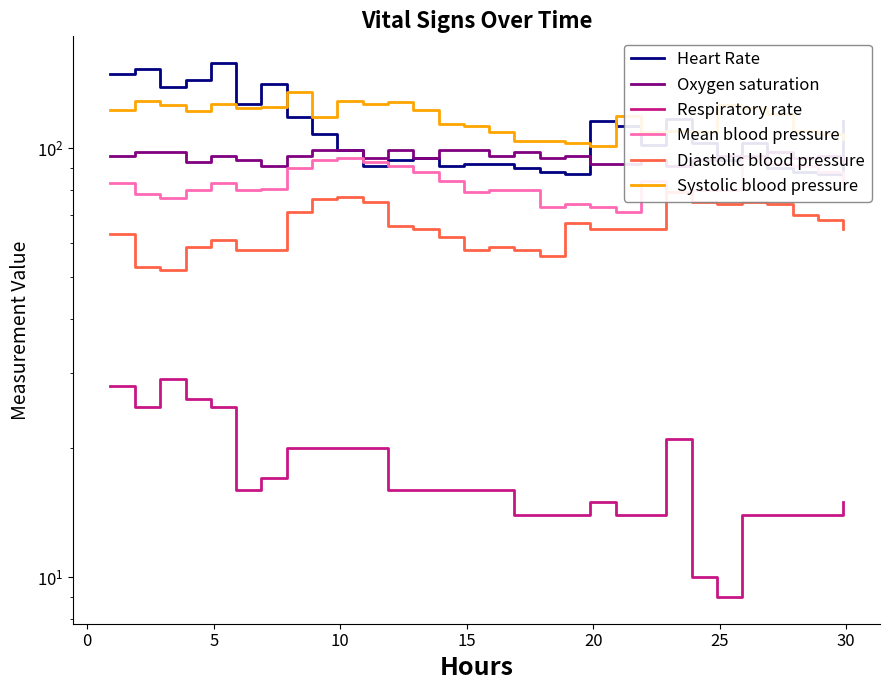

Reading left to right, what are all the values shown in this chart?

Heart Rate: 149.0	153.0	139.0	144.0	158.0	127.0	141.0	118.0	108.0	99.0	91.0	94.0	95.0	91.0	92.0	92.0	90.0	88.0	87.0	116.0	113.0	102.0	117.0	103.0	94.0	103.0	90.0	88.0	87.0	116.0
Oxygen saturation: 96.0	98.0	98.0	93.0	96.0	94.0	91.0	96.0	99.0	99.0	95.0	99.0	95.0	99.0	99.0	96.0	98.0	95.0	96.0	92.0	92.0	94.0	91.0	94.0	96.0	96.0	98.0	95.0	96.0	92.0
Respiratory rate: 28.0	25.0	29.0	26.0	25.0	16.0	17.0	20.0	20.0	20.0	20.0	16.0	16.0	16.0	16.0	16.0	14.0	14.0	14.0	15.0	14.0	14.0	21.0	10.0	9.0	14.0	14.0	14.0	14.0	15.0
Mean blood pressure: 83.0	78.3	76.7	80.0	83.0	80.0	80.3	90.0	94.0	95.0	93.0	91.0	88.0	84.0	79.0	80.0	80.0	73.0	74.0	73.0	71.0	84.0	79.0	80.0	80.0	95.0	92.0	91.0	88.0	84.0
Diastolic blood pressure: 63.0	53.0	52.0	59.0	61.0	58.0	58.0	71.0	76.0	77.0	75.0	66.0	65.0	62.0	58.0	59.0	58.0	56.0	67.0	65.0	65.0	65.0	79.0	75.0	74.0	75.0	74.0	70.0	68.0	65.0
Systolic blood pressure: 123.0	129.0	126.0	122.0	127.0	124.0	125.0	135.0	118.0	129.0	127.0	128.0	123.0	114.0	113.0	109.0	104.0	104.0	103.0	101.0	119.0	109.0	110.0	109.0	126.0	124.0	120.0	110.0	108.0	105.0